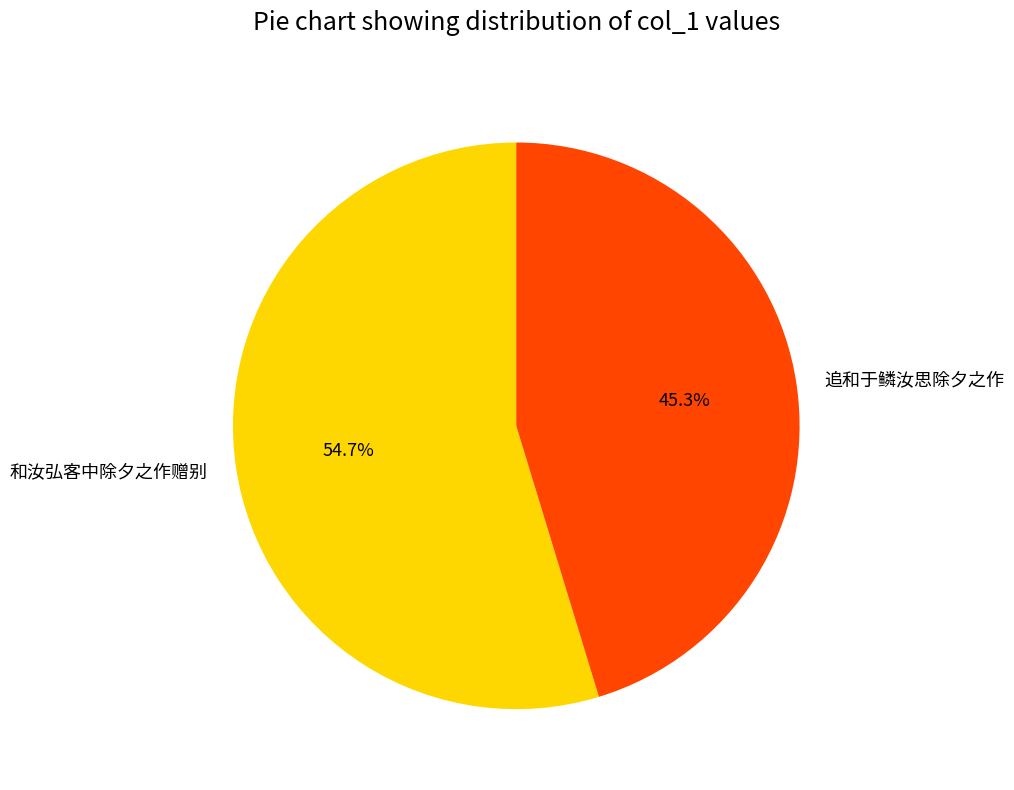

To the nearest percent, what is the difference between the largest and smallest slice percentages?

9%